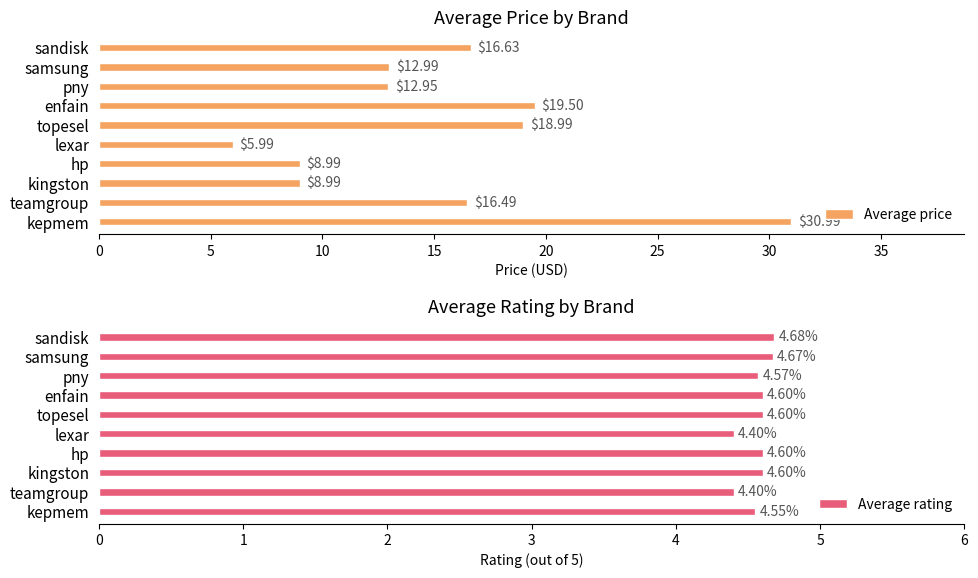

What are all the series names shown in the legend?

Average price, Average rating